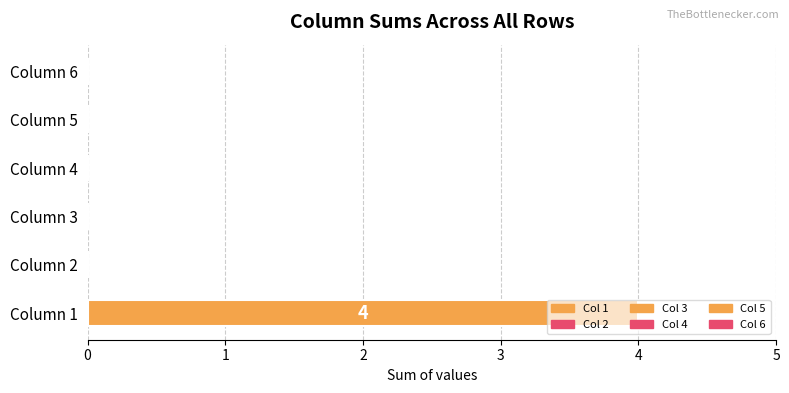

What is the change in value from Column 1 to Column 4?

-4